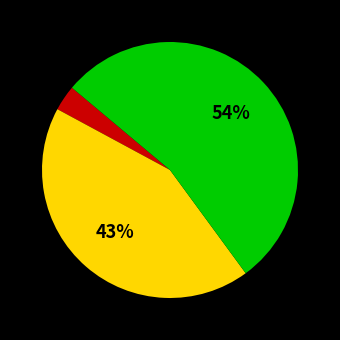

To the nearest percent, what is the difference between the largest and smallest slice percentages?

51%